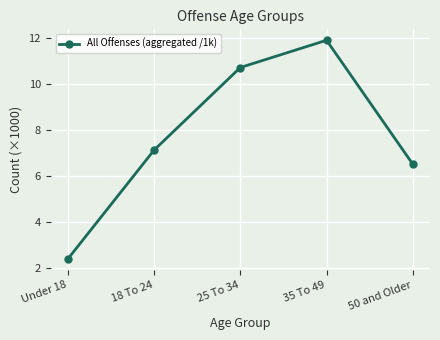

At which category does the data reach its first local peak?

35 To 49